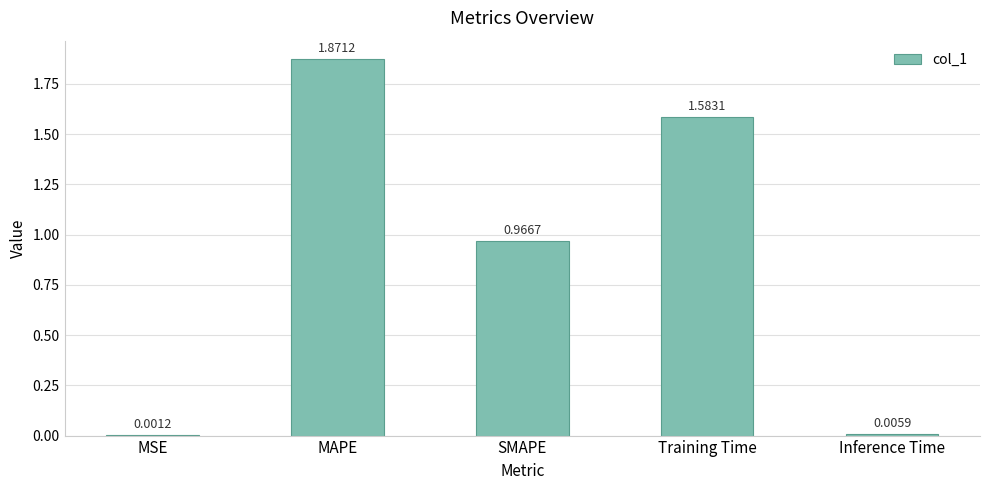

At which category does the chart reach its peak across all series?

MAPE